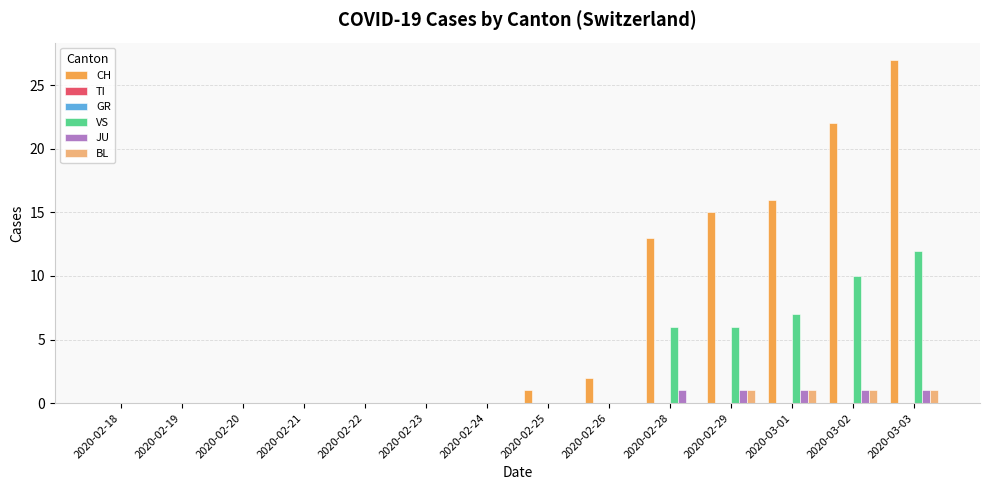

At which label is JU closest to 0?

2020-02-18